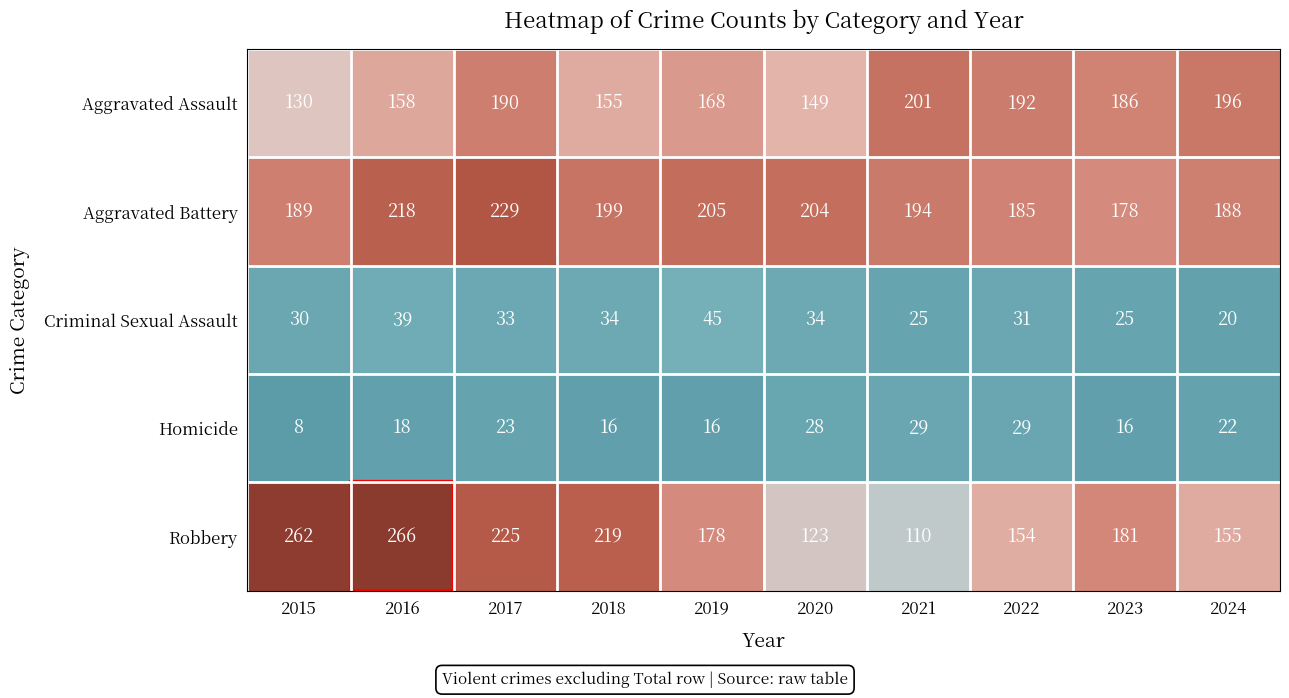

What is the difference between the second highest and minimum values in the Aggravated Assault series?

66